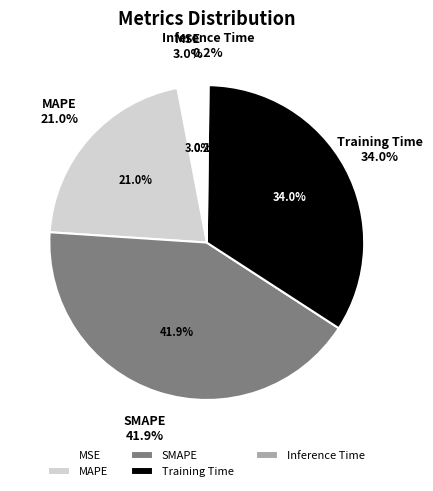

What is the largest slice in the pie chart?

SMAPE